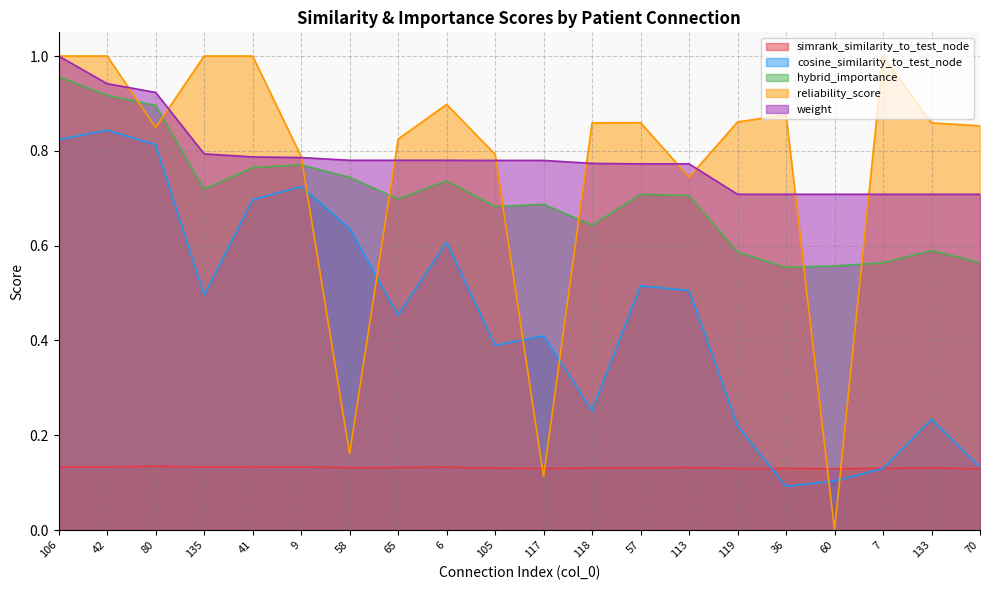

How many times do reliability_score and weight cross each other?

10